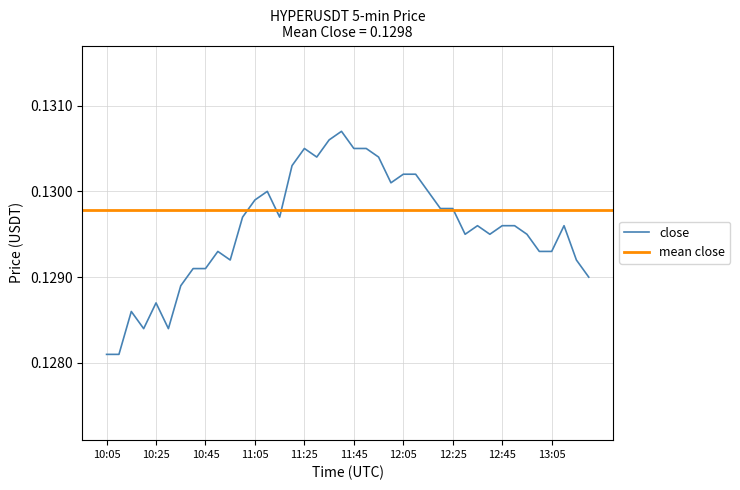

What is the smallest value displayed?

0.1